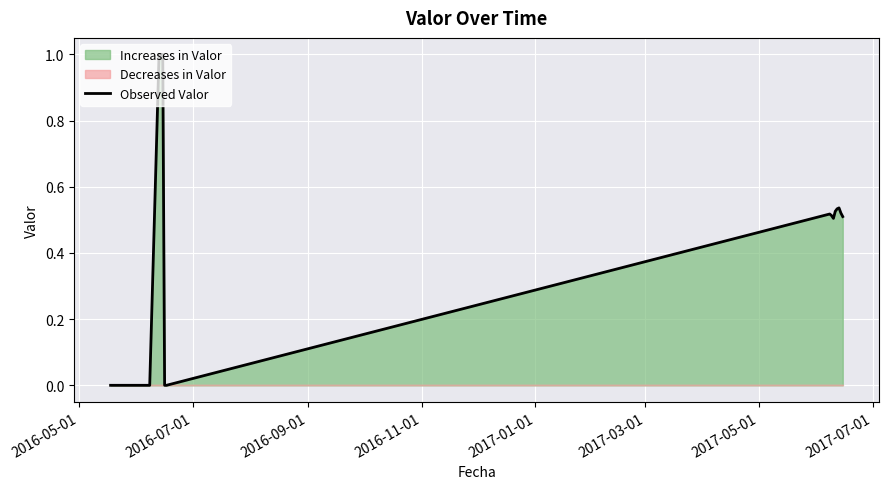

What is the average value?

0.4